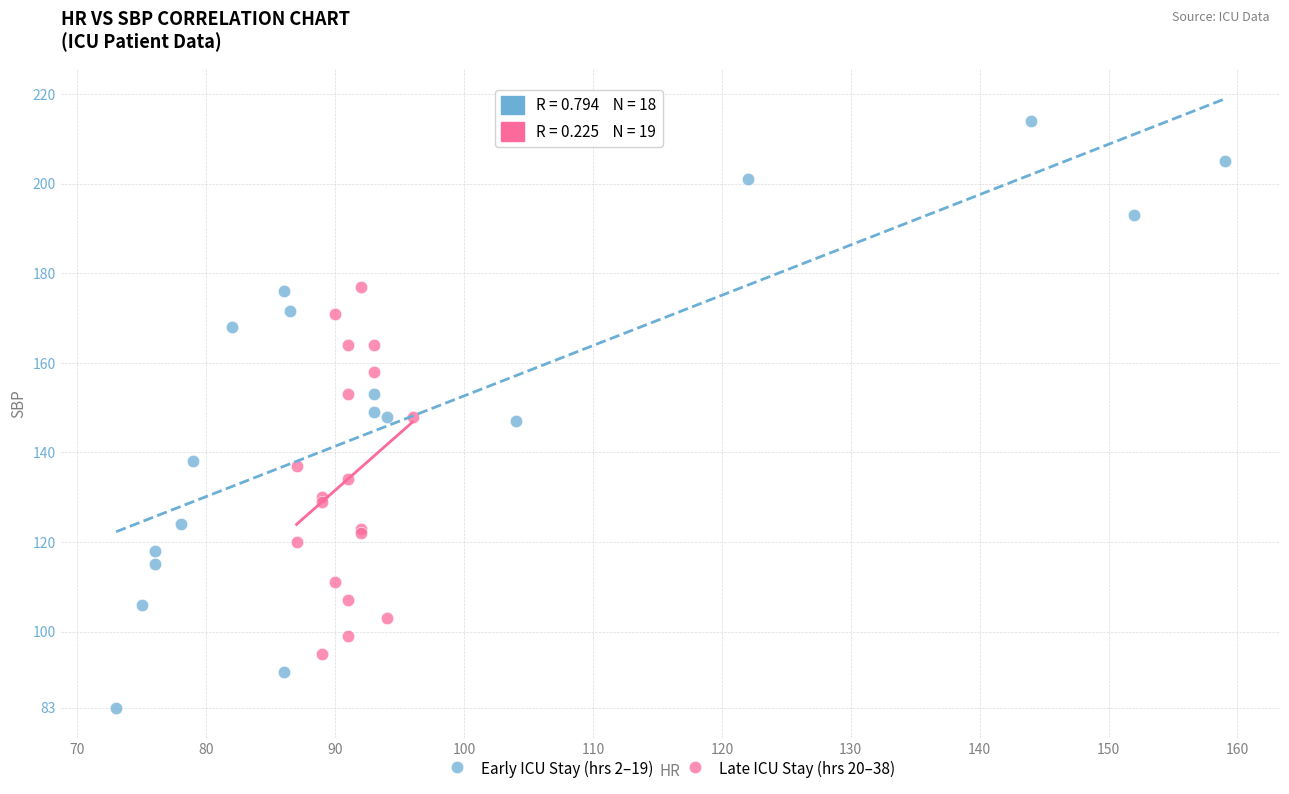

What are all the series names shown in the legend?

Early ICU Stay (hrs 2–19), Late ICU Stay (hrs 20–38)